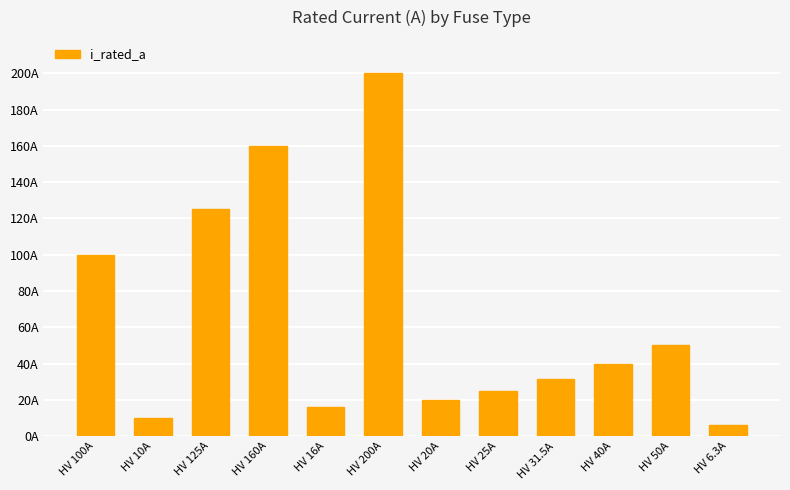

Reading left to right, what are all the values shown in this chart?

HV 100A=100.0	HV 10A=10.0	HV 125A=125.0	HV 160A=160.0	HV 16A=16.0	HV 200A=200.0	HV 20A=20.0	HV 25A=25.0	HV 31.5A=31.5	HV 40A=40.0	HV 50A=50.0	HV 6.3A=6.3